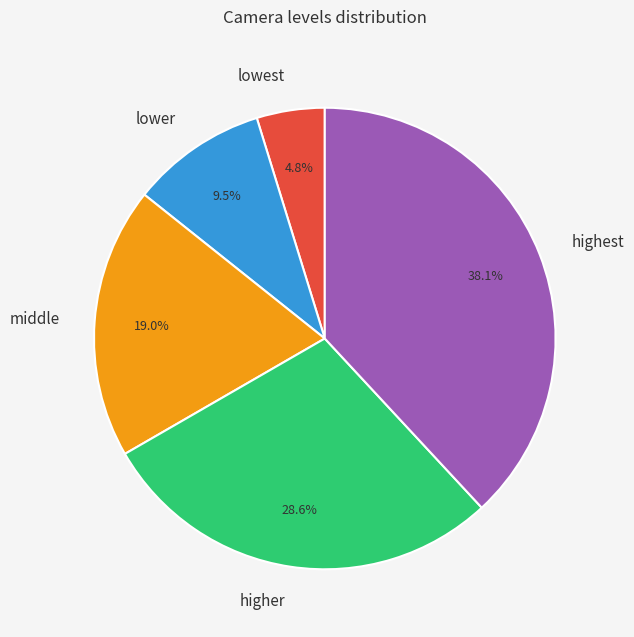

Does middle represent more than half of the total?

No